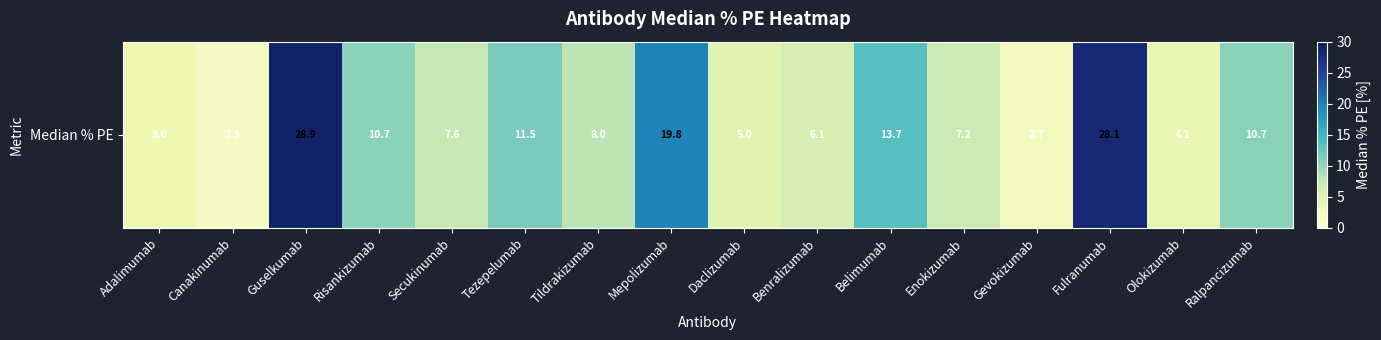

Reading right to left, transcribe all the data shown in this chart.

Ralpancizumab=10.7	Olokizumab=4.1	Fulranumab=28.1	Gevokizumab=2.7	Enokizumab=7.2	Belimumab=13.7	Benralizumab=6.1	Daclizumab=5.0	Mepolizumab=19.8	Tildrakizumab=8.0	Tezepelumab=11.5	Secukinumab=7.6	Risankizumab=10.7	Guselkumab=28.9	Canakinumab=2.3	Adalimumab=3.6